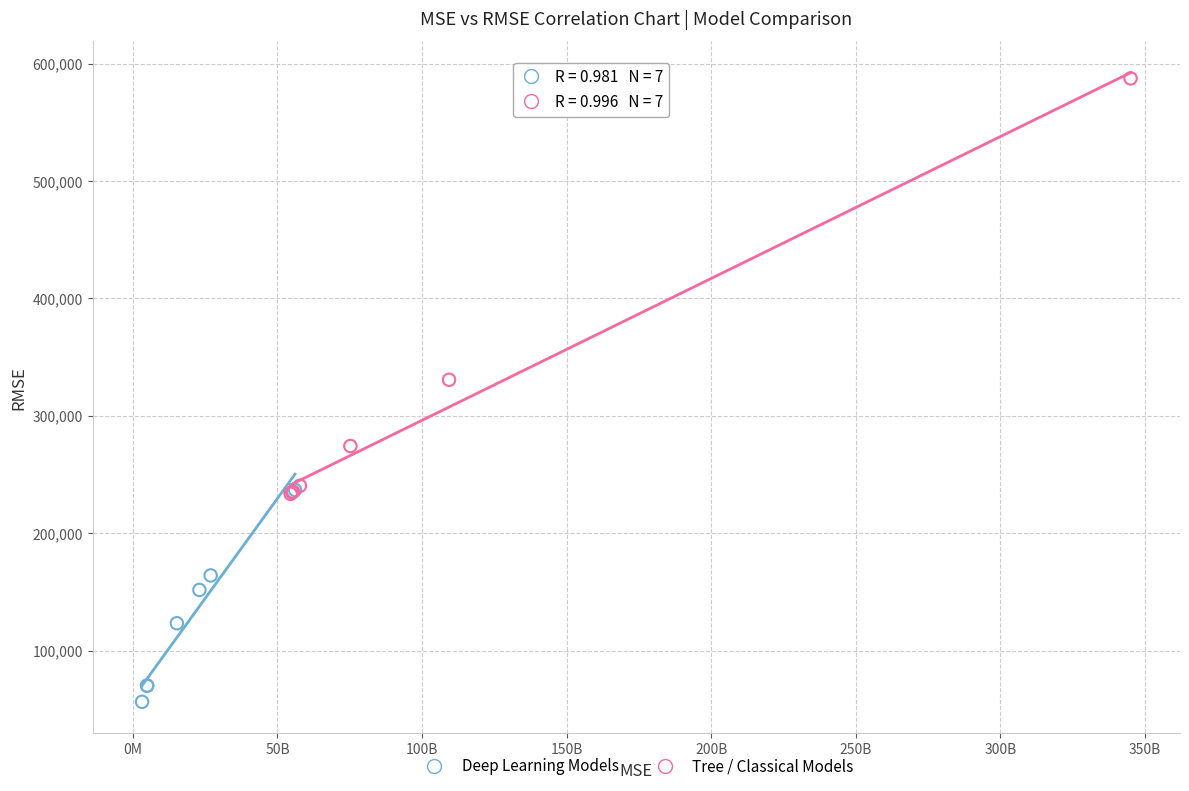

Which series reaches the maximum Y coordinate?

Tree / Classical Models